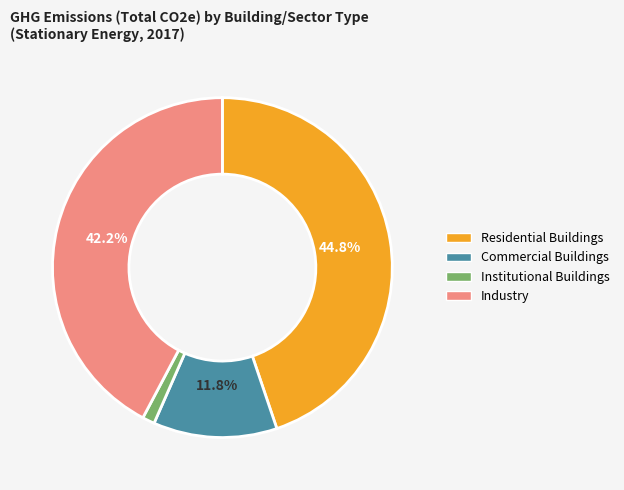

To the nearest percent, what is the difference between the largest and smallest slice percentages?

44%